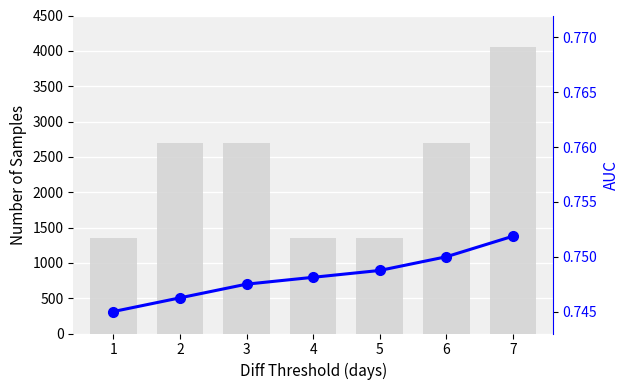

Are the bars grouped side by side (vs. stacked)?

No